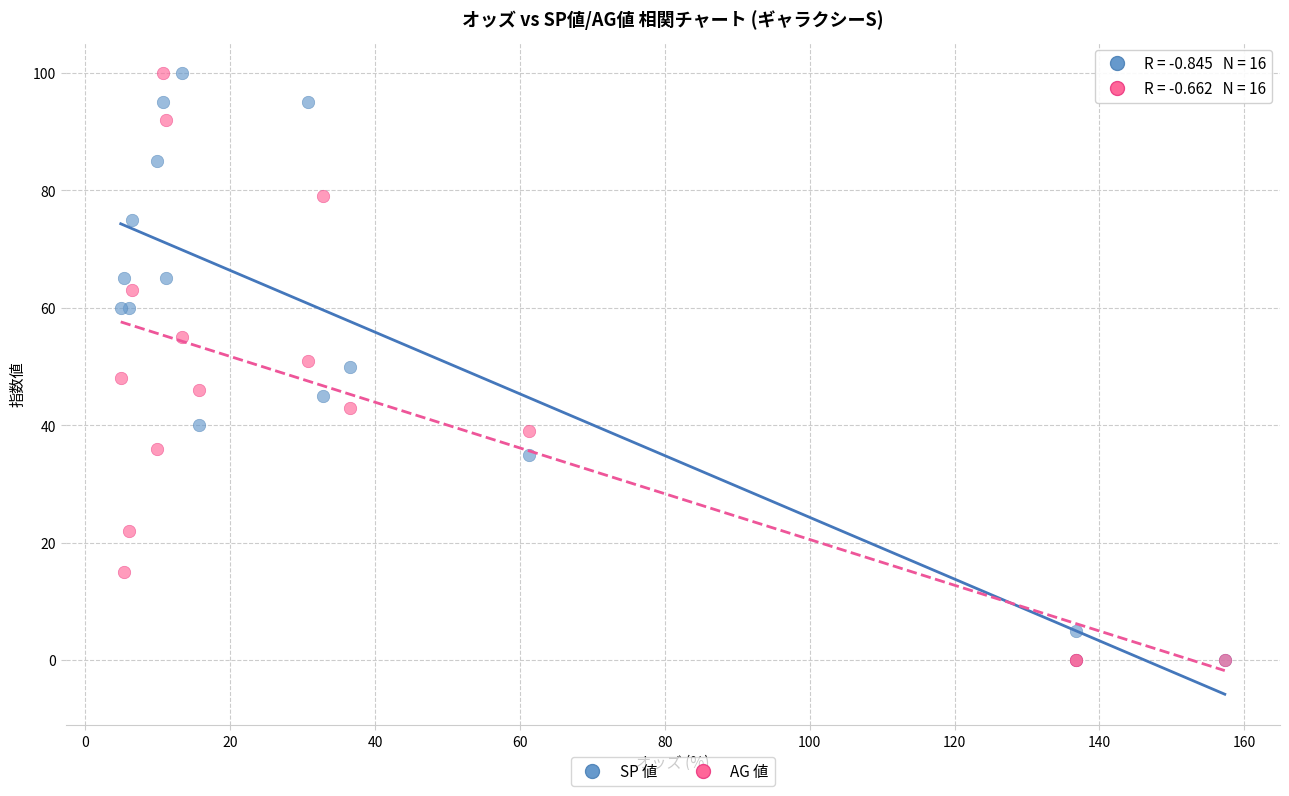

What are all the series names shown in the legend?

SP 値, AG 値